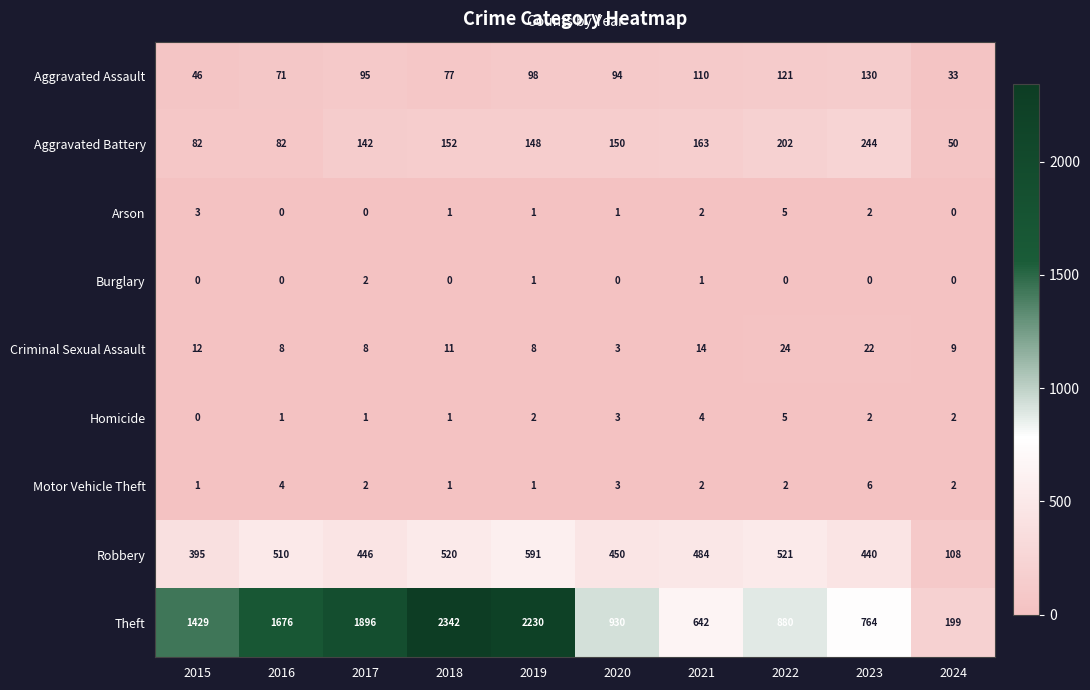

True or false: Homicide has a value of 1 at 2019.

False